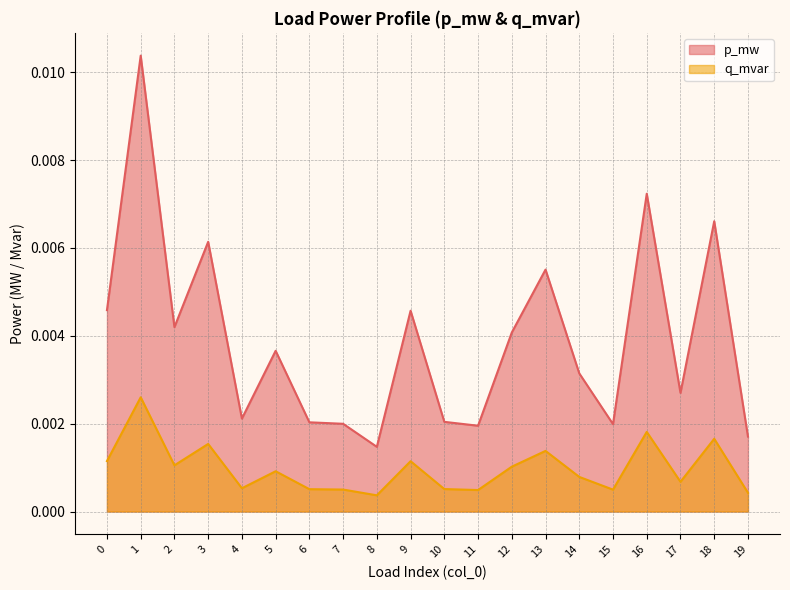

At which category does p_mw reach its first local peak?

1